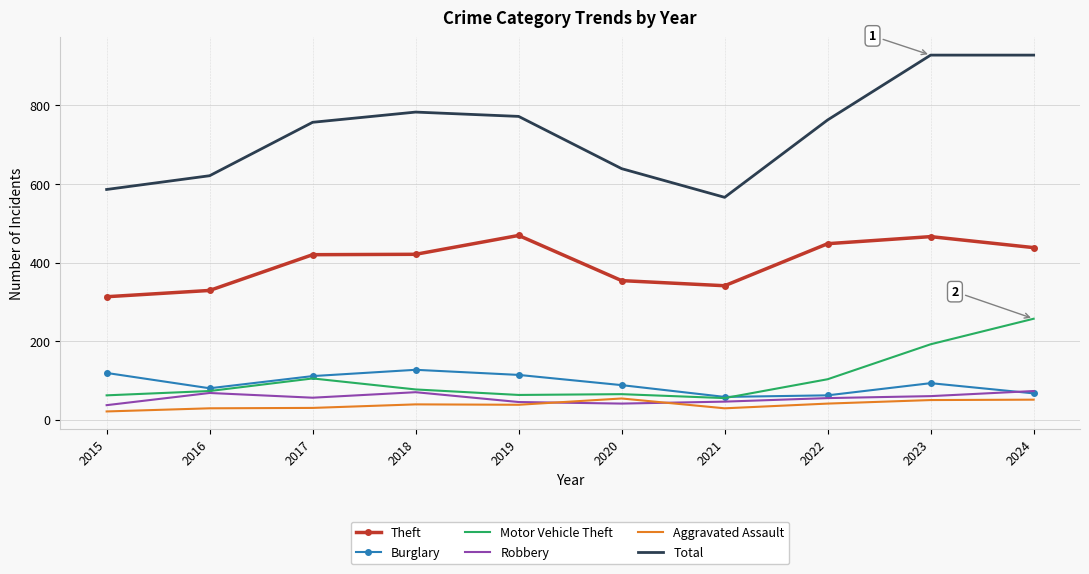

Is the value of Theft at 2019 greater than the value of Motor Vehicle Theft at 2017?

Yes